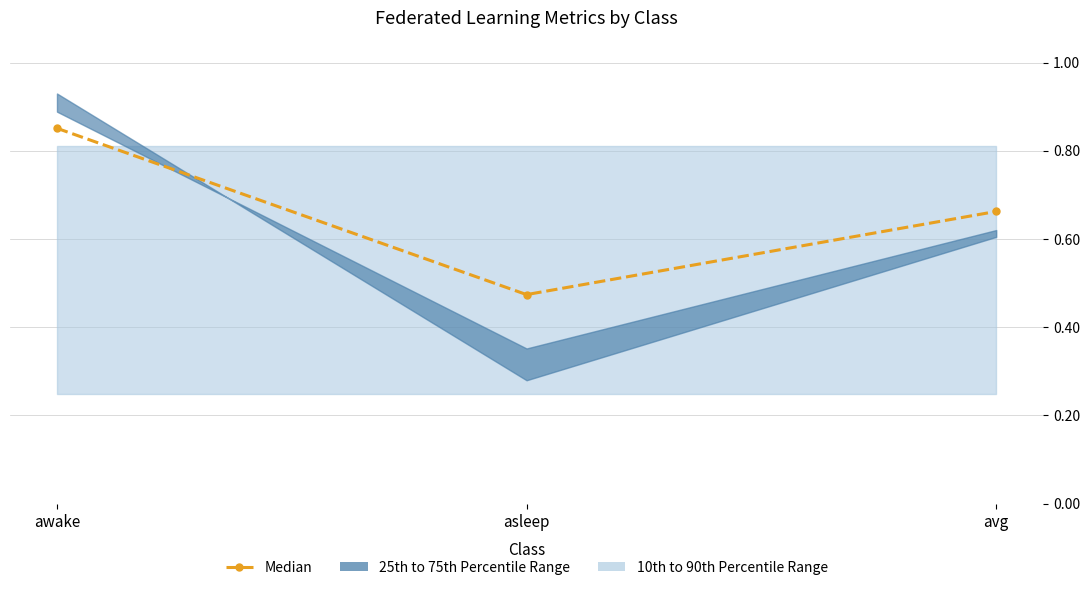

What is the difference between the maximum and minimum values?

0.4